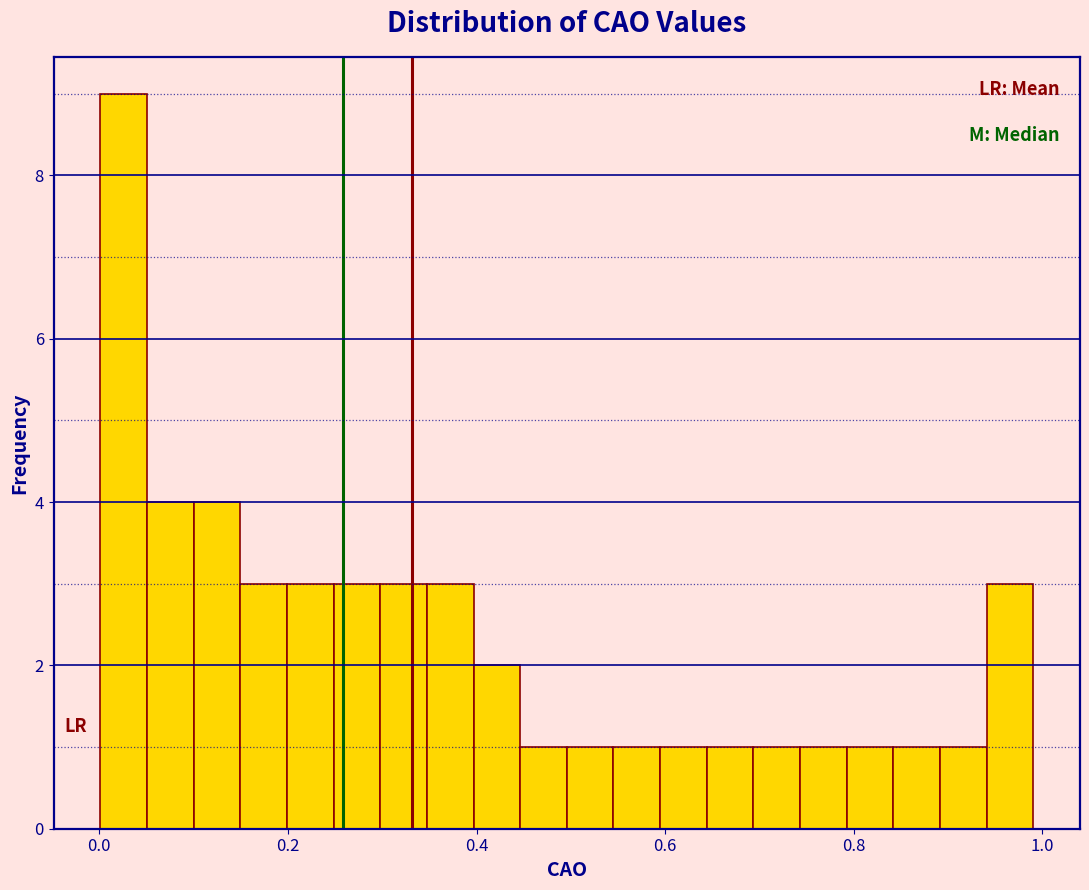

Read against the x-axis, roughly where is the centre of the tallest bar?

0.02